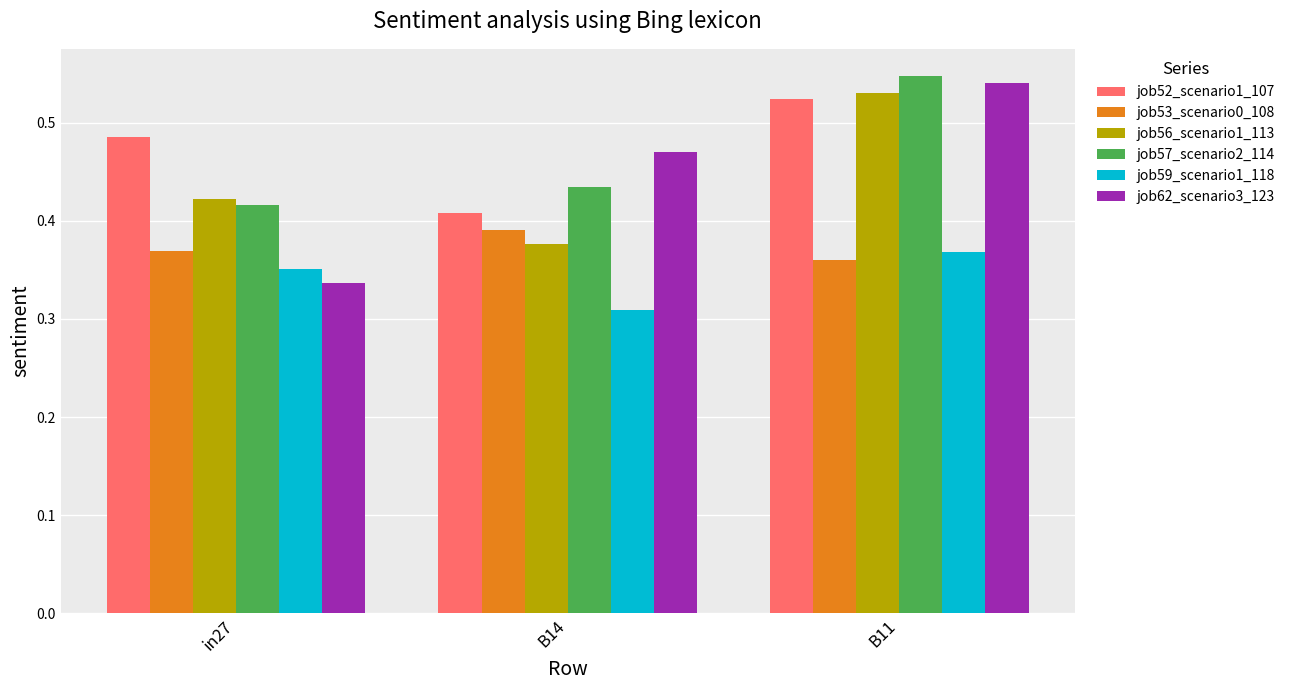

Which series has the largest range (max minus min)?

job62_scenario3_123